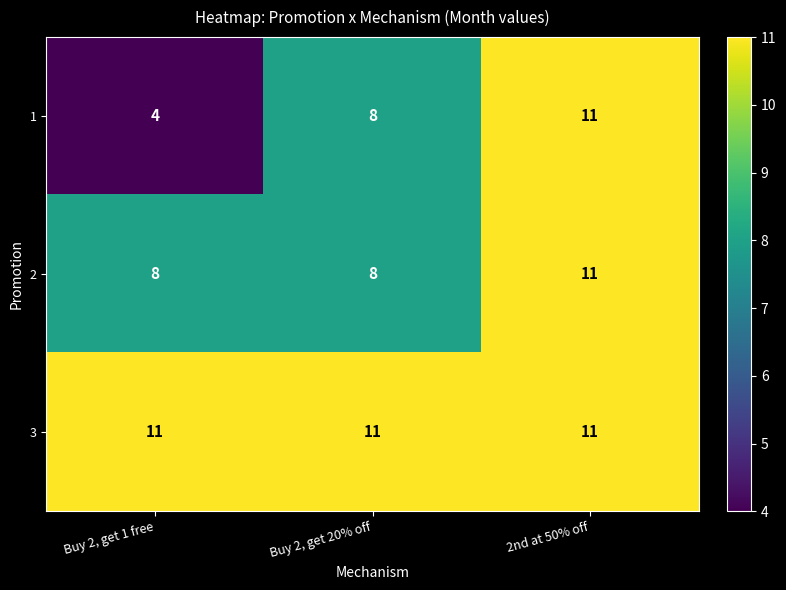

Reading left to right, what are all the values shown in this chart?

1: Buy 2, get 1 free=4	Buy 2, get 20% off=8	2nd at 50% off=11
2: Buy 2, get 1 free=8	Buy 2, get 20% off=8	2nd at 50% off=11
3: Buy 2, get 1 free=11	Buy 2, get 20% off=11	2nd at 50% off=11